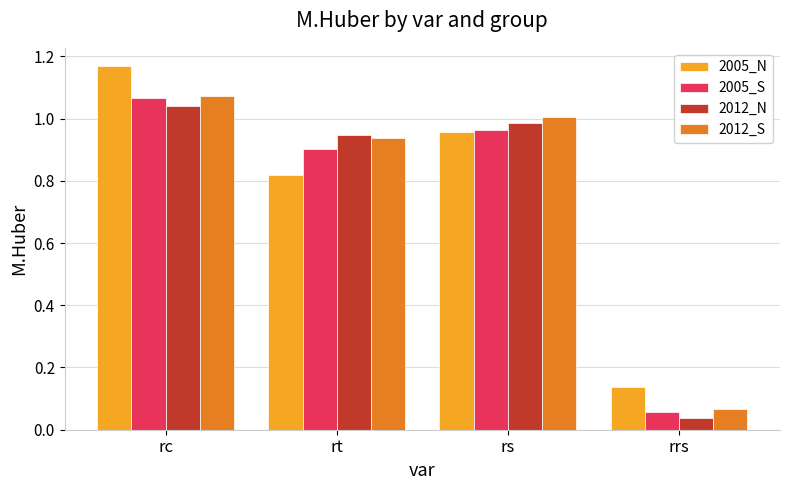

The value of 2012_S at rt is 0.9. True or false?

True